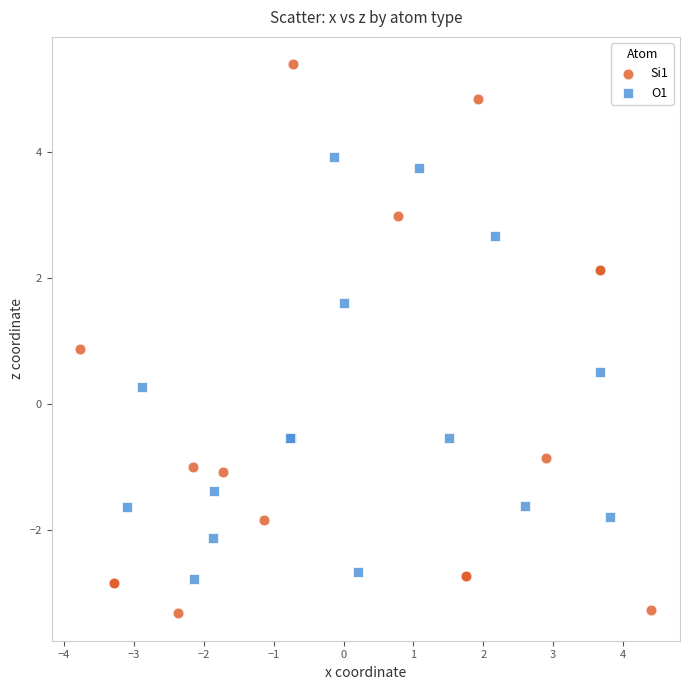

Which series contains the highest Y value?

Si1